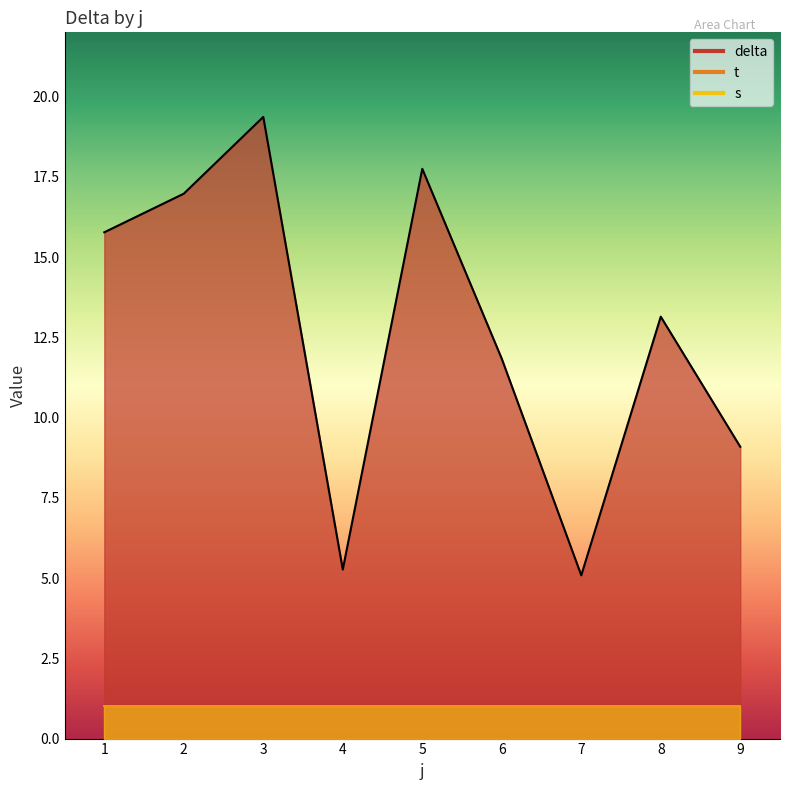

At which category does the chart reach its minimum across all series?

1